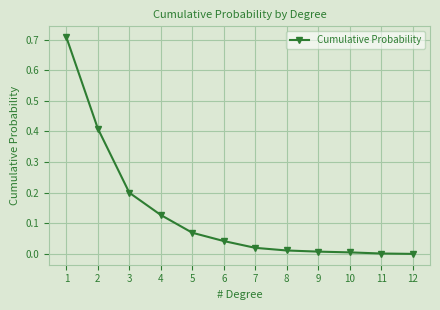

True or false: the data has more than 2 interior local peaks.

False